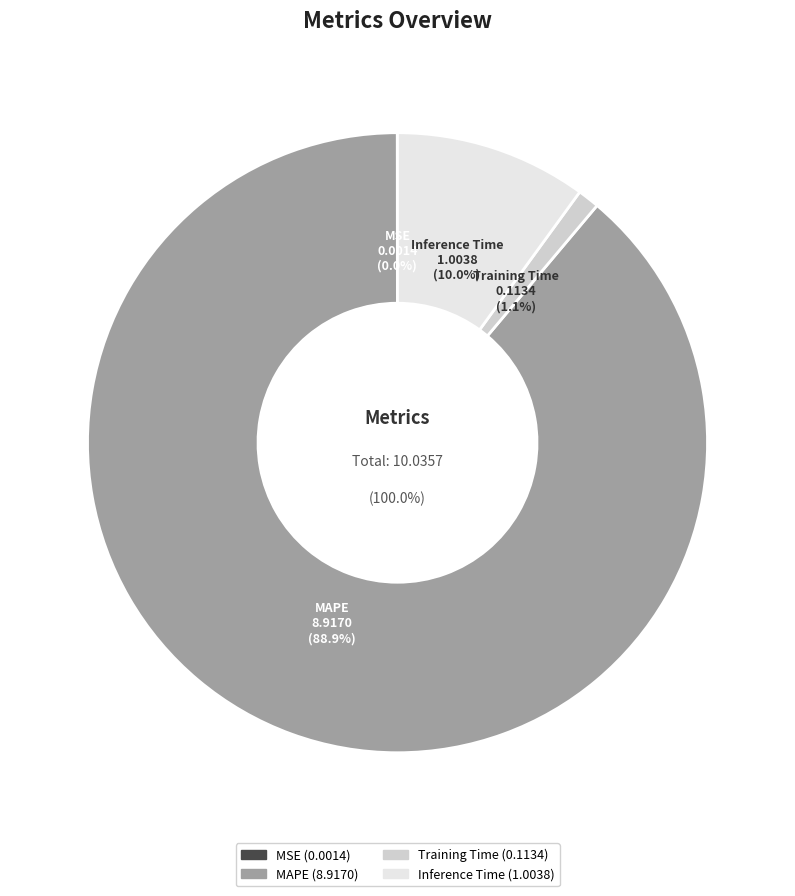

Is it true that Training Time is 1% of the pie?

True